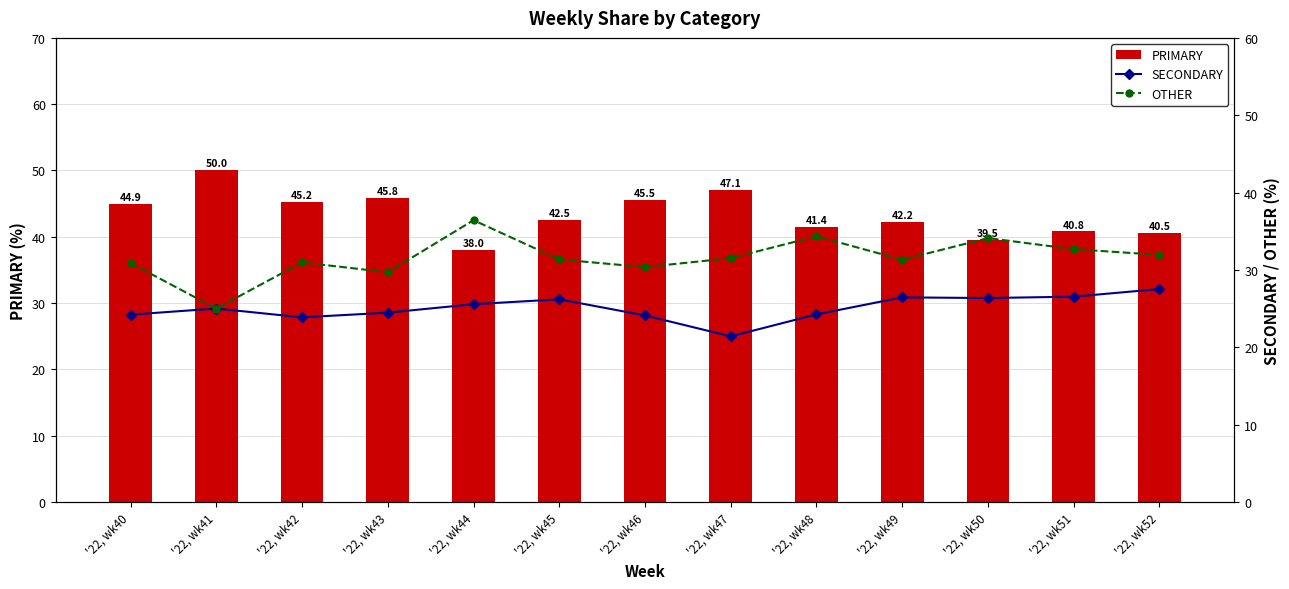

Is the value of SECONDARY at '22, wk43 greater than the value of OTHER at '22, wk44?

No